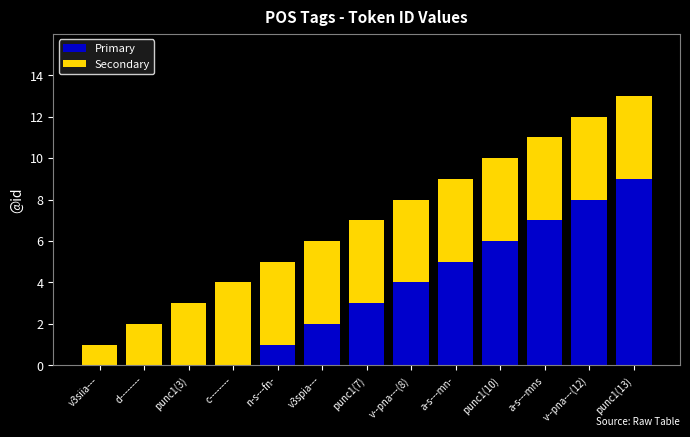

What is the total value across all series at a-s---mns?

11